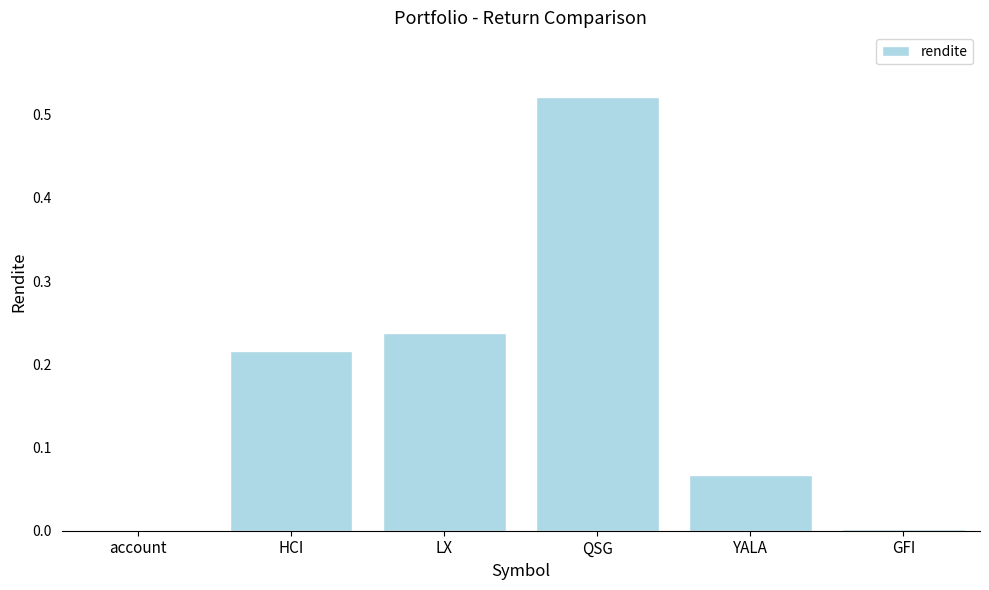

What is the change in value from LX to YALA?

-0.2